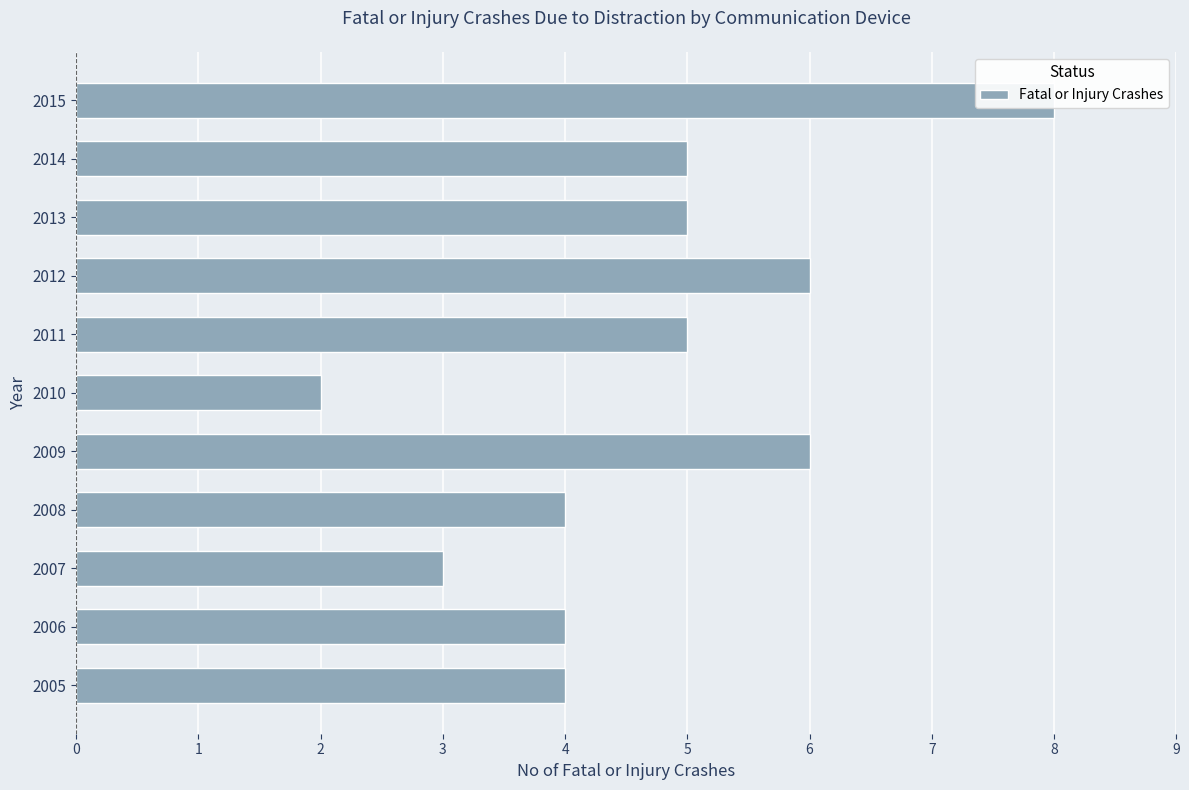

How many values exceed 5?

3